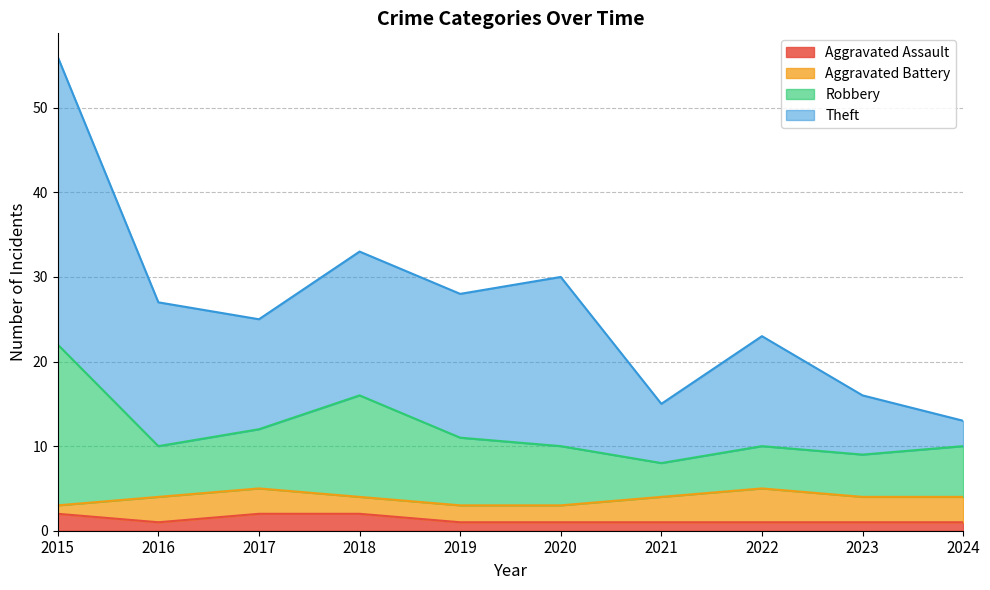

True or false: Robbery and Aggravated Assault intersect in this chart.

False